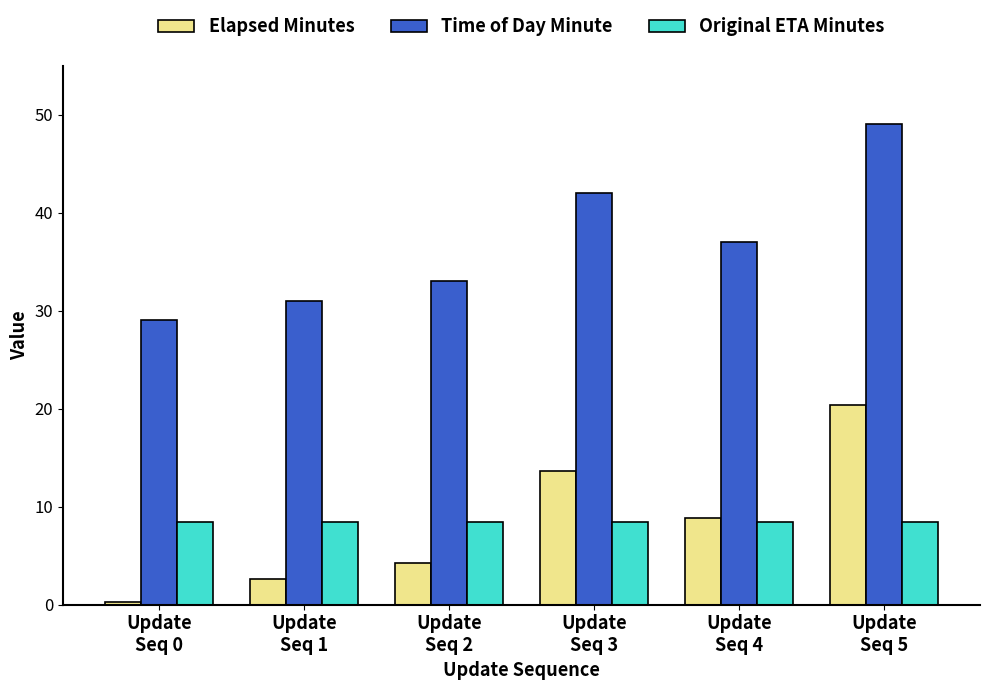

How many series are shown in this chart?

3